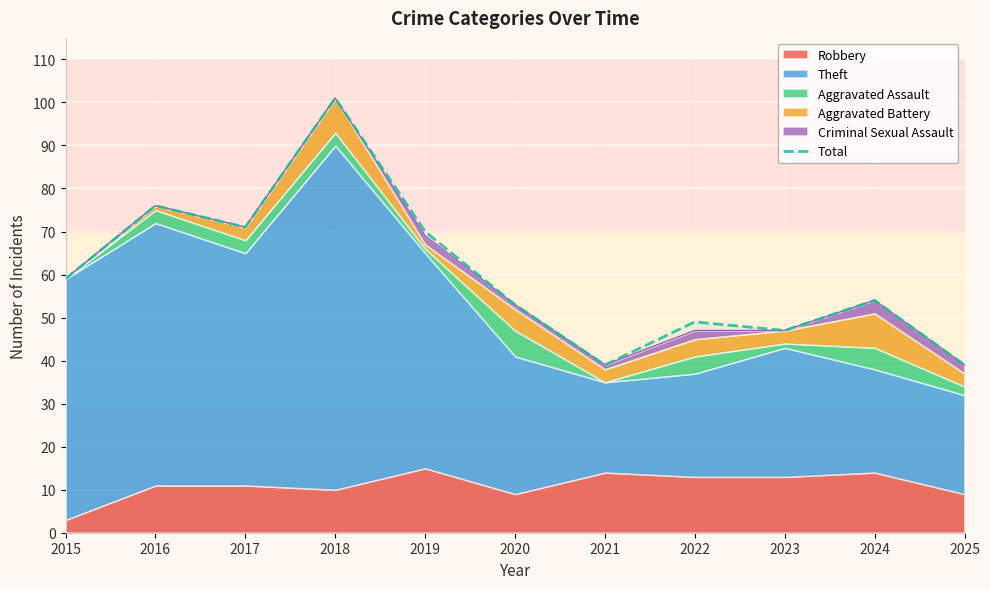

True or false: the data shows 27 at 2016.

False